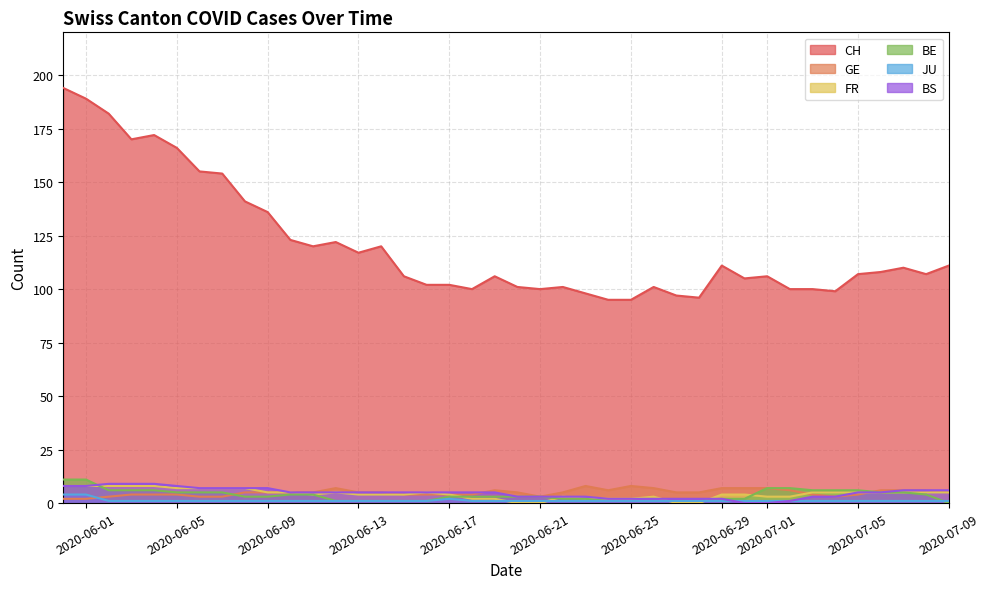

Which series has the largest range (max minus min)?

CH